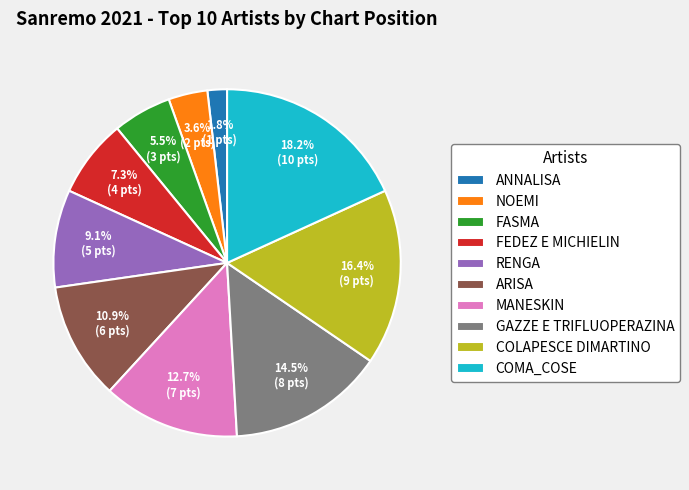

Rank the categories by value from highest to lowest.

COMA_COSE, COLAPESCE DIMARTINO, GAZZE E TRIFLUOPERAZINA, MANESKIN, ARISA, RENGA, FEDEZ E MICHIELIN, FASMA, NOEMI, ANNALISA